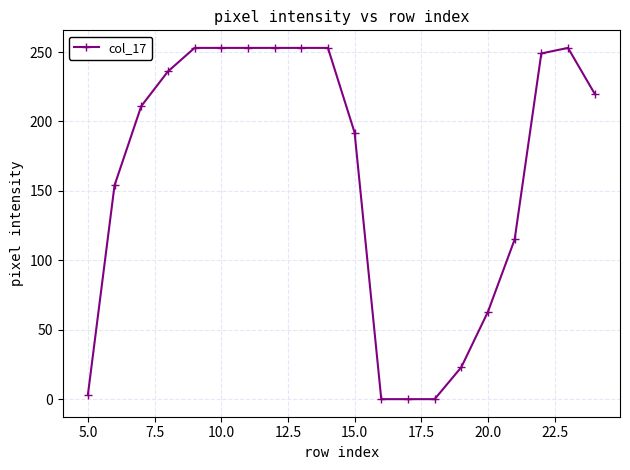

What is the sum of all values?

3237